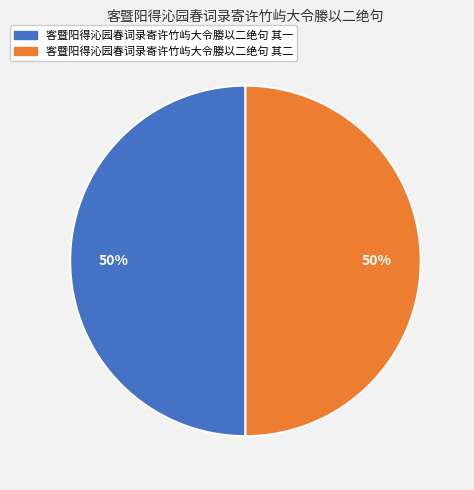

To the nearest percent, what is the average slice percentage?

50%